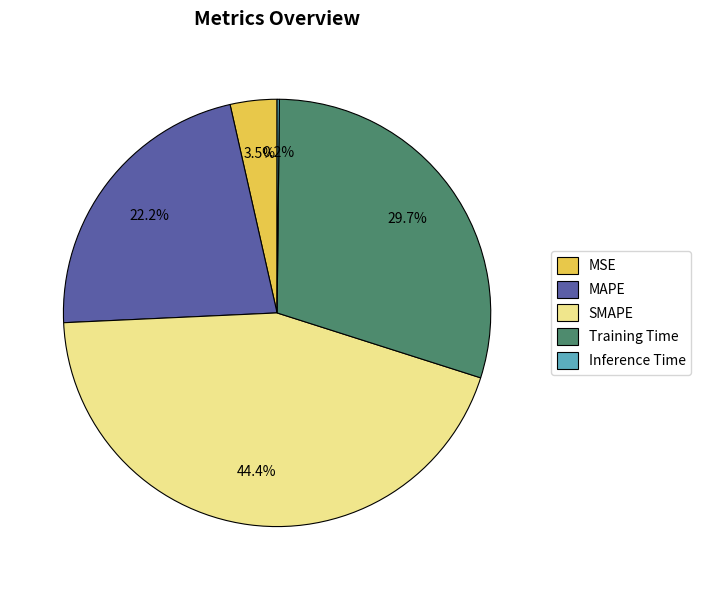

Is MAPE the majority of the pie?

No